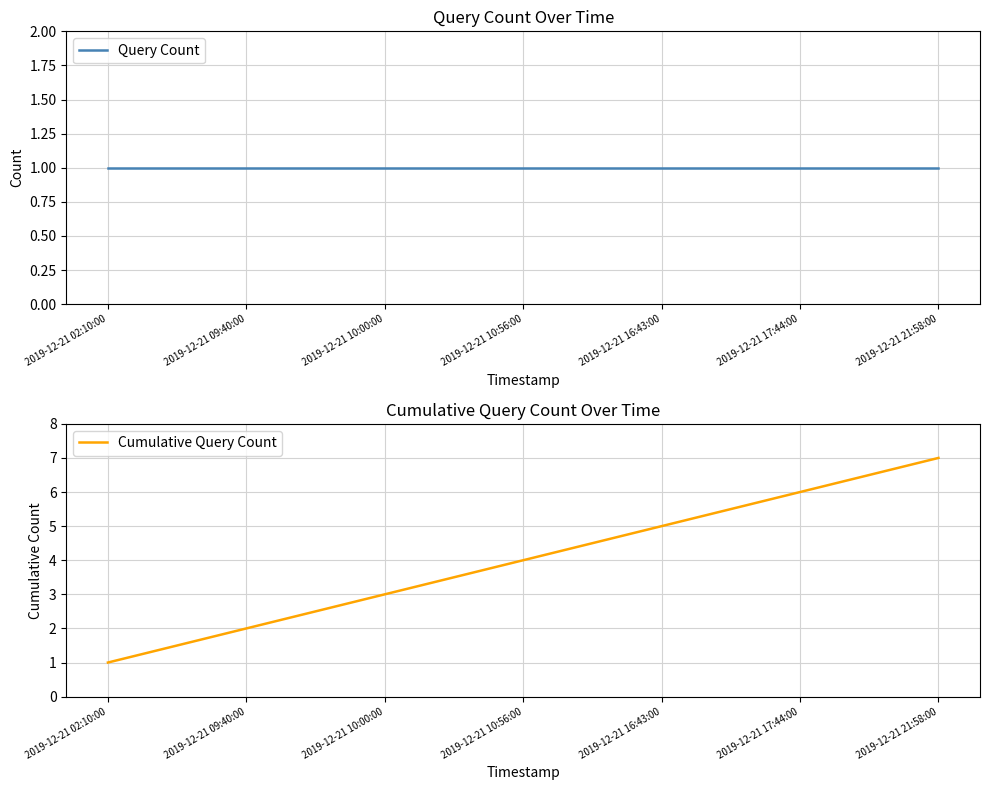

True or false: Query Count and Cumulative Query Count cross at least once.

False